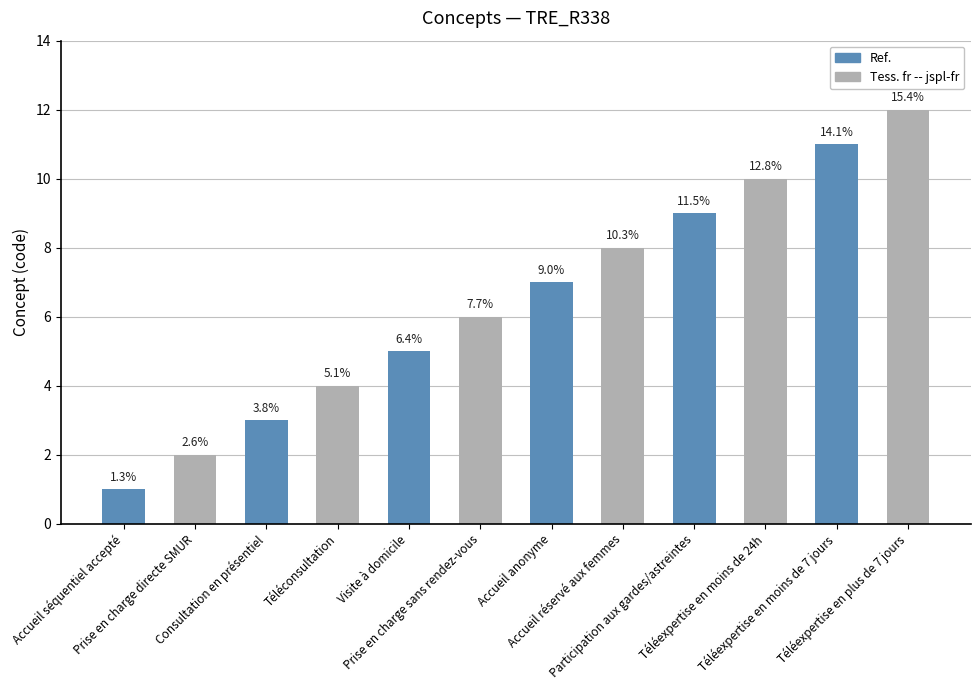

True or false: the data shows 6 at Prise en charge sans rendez-vous.

True